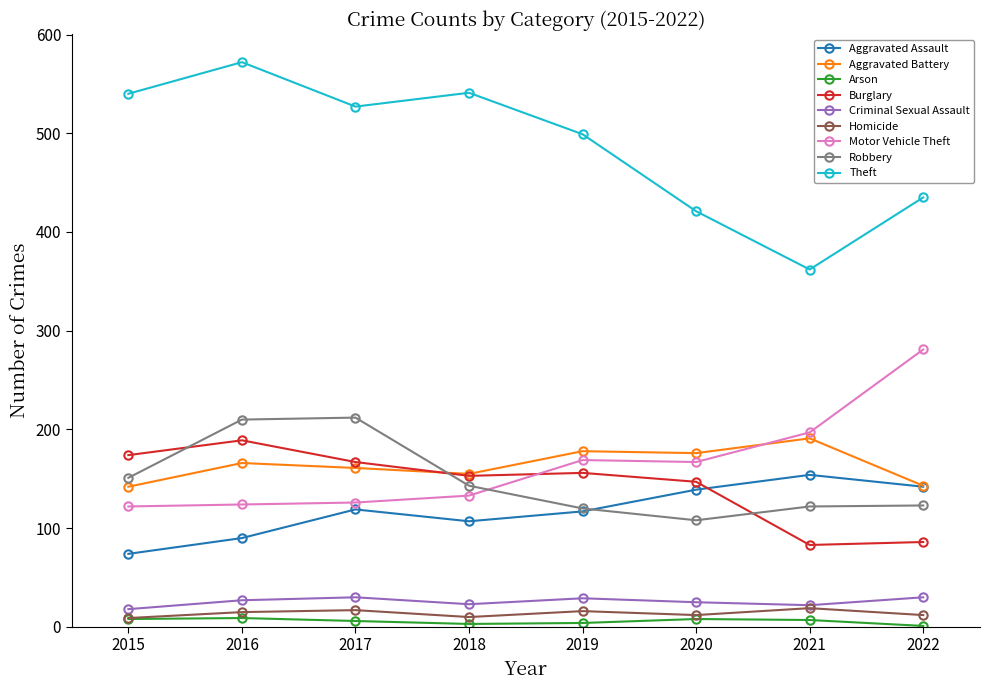

True or false: Robbery has a value of 120 at 2019.

True